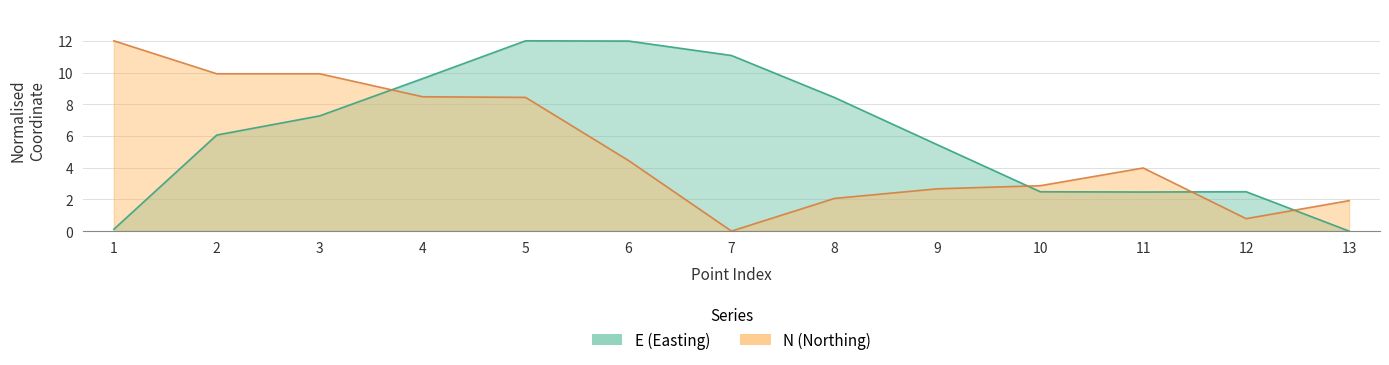

What is the spread (max minus min) of values at 11?

1.5